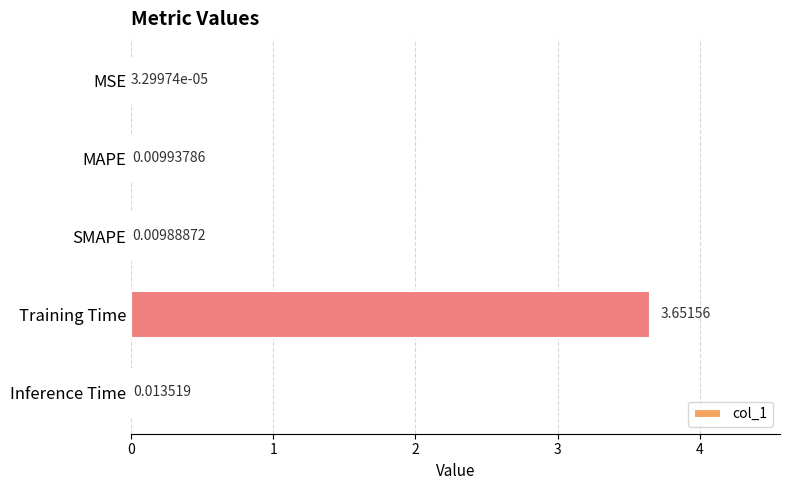

What is the change in value from MSE to Training Time?

+3.7